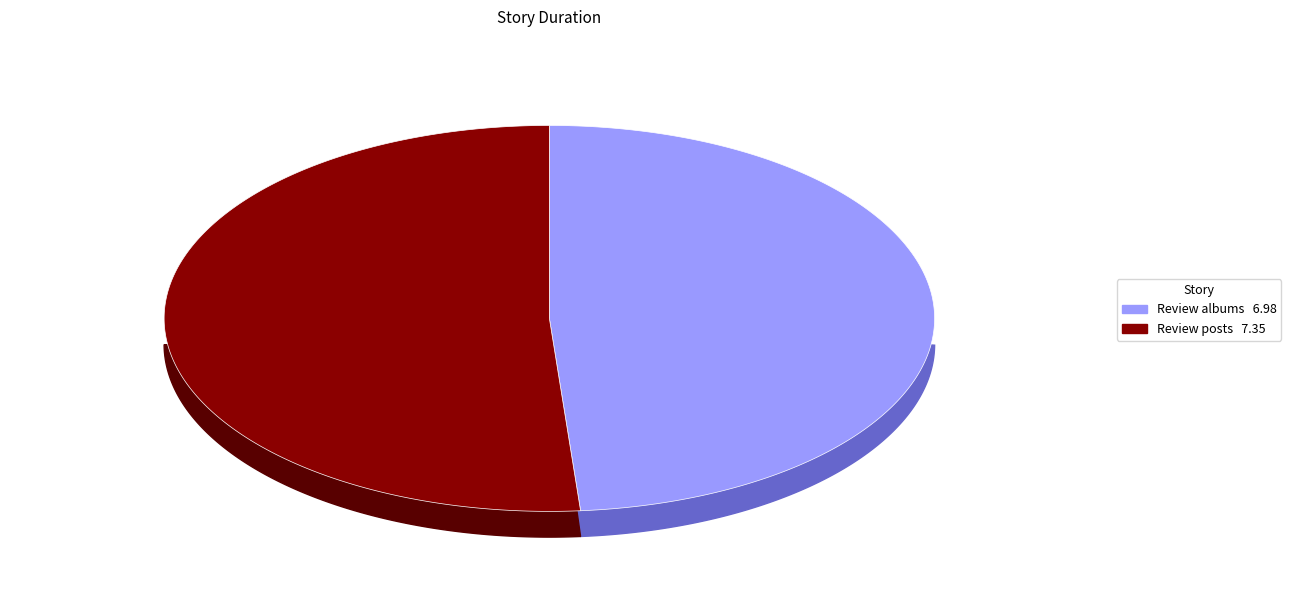

What is the smallest slice in the pie chart?

Review albums